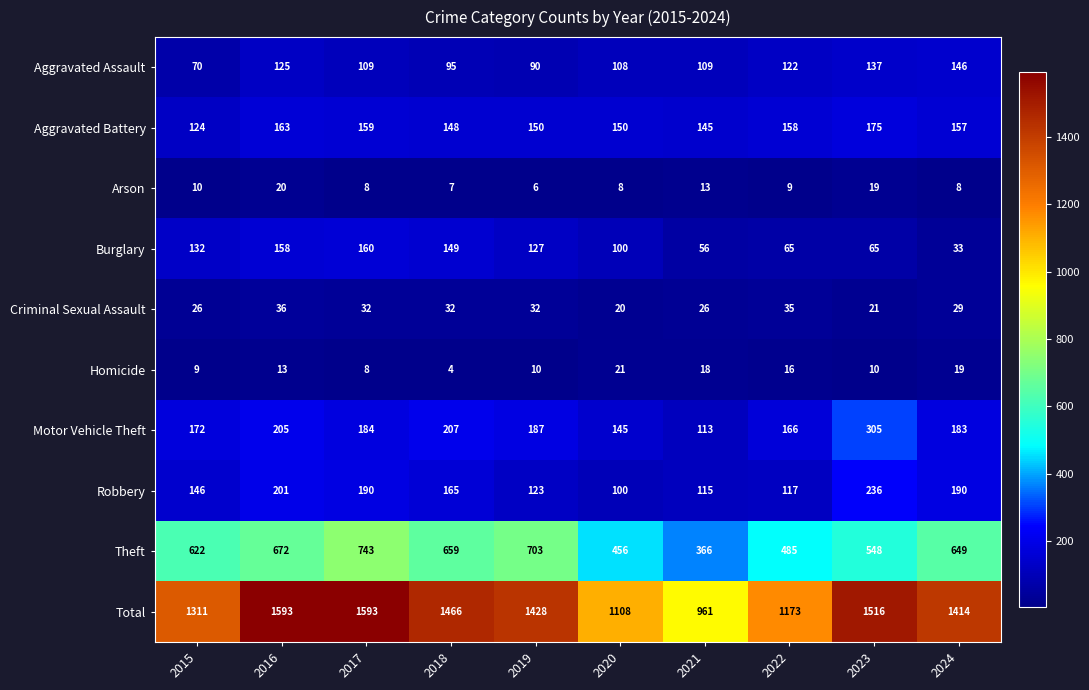

Is the value of Robbery at 2015 greater than the value of Total at 2023?

No